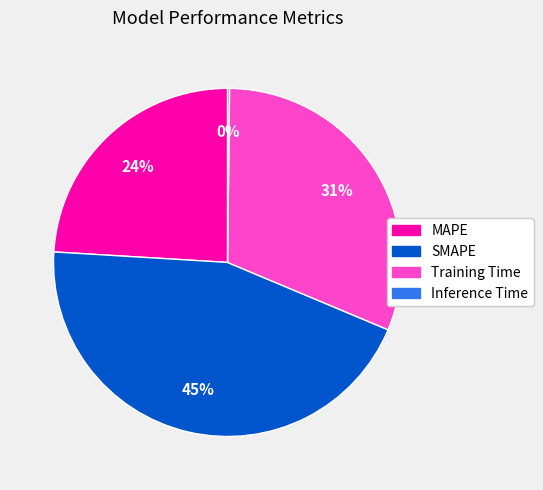

What is the largest slice in the pie chart?

SMAPE